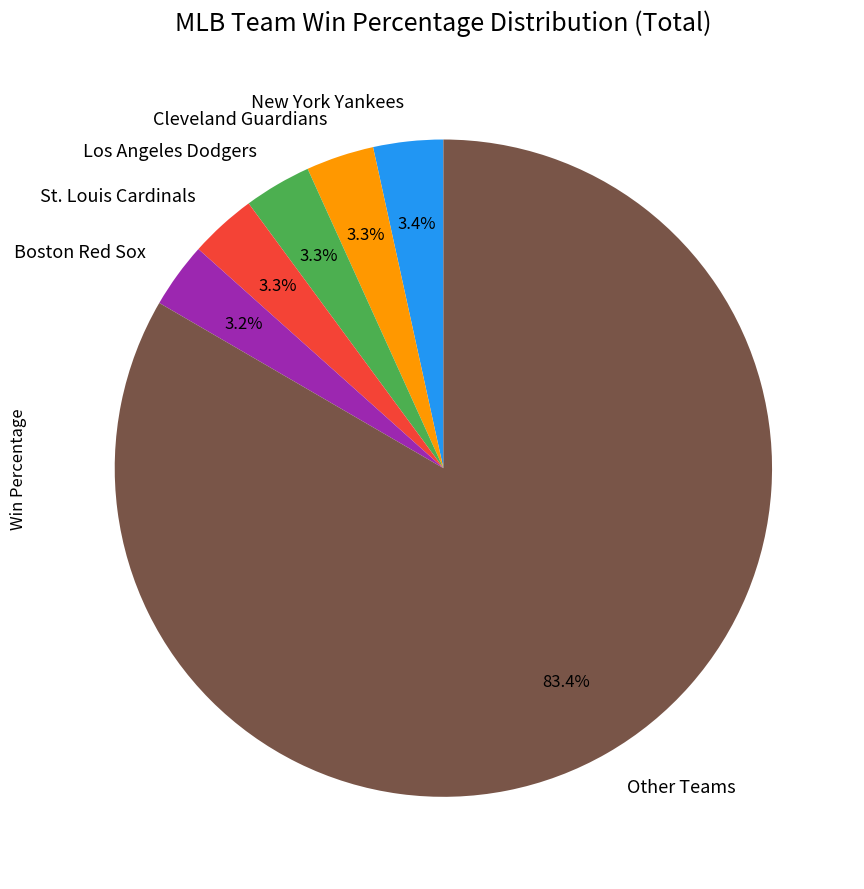

Does any single category account for the majority?

Yes